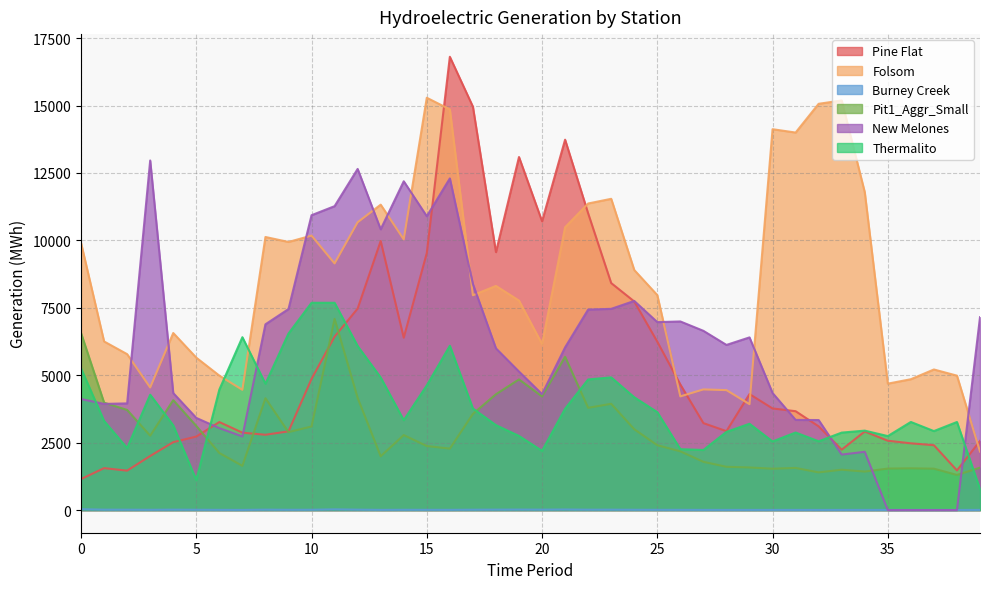

What is the difference between the Thermalito values at 20 and 9?

4350.3